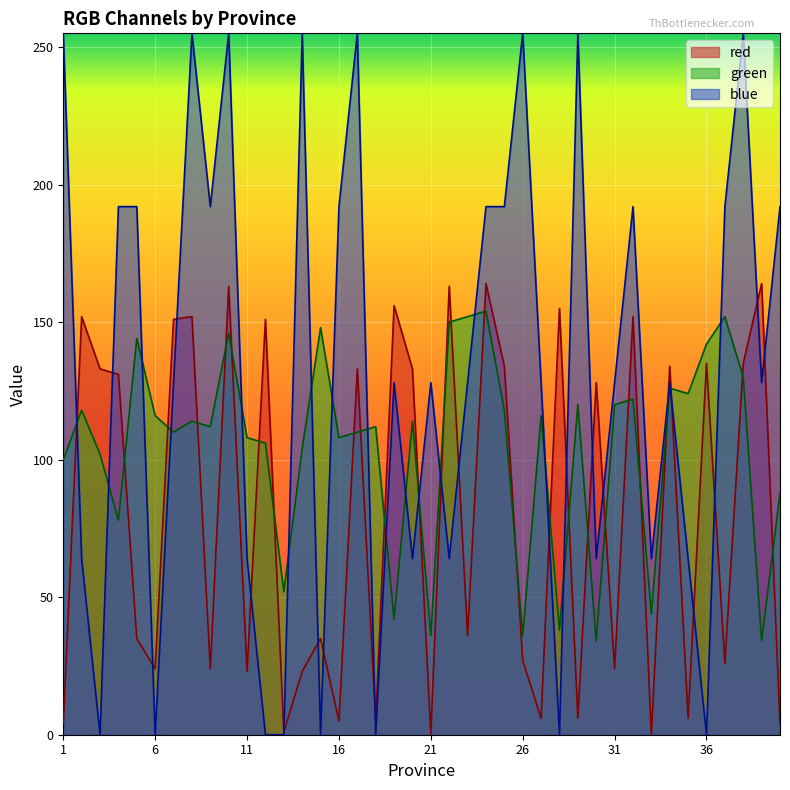

At 8, list the series in order from largest to smallest.

blue, red, green